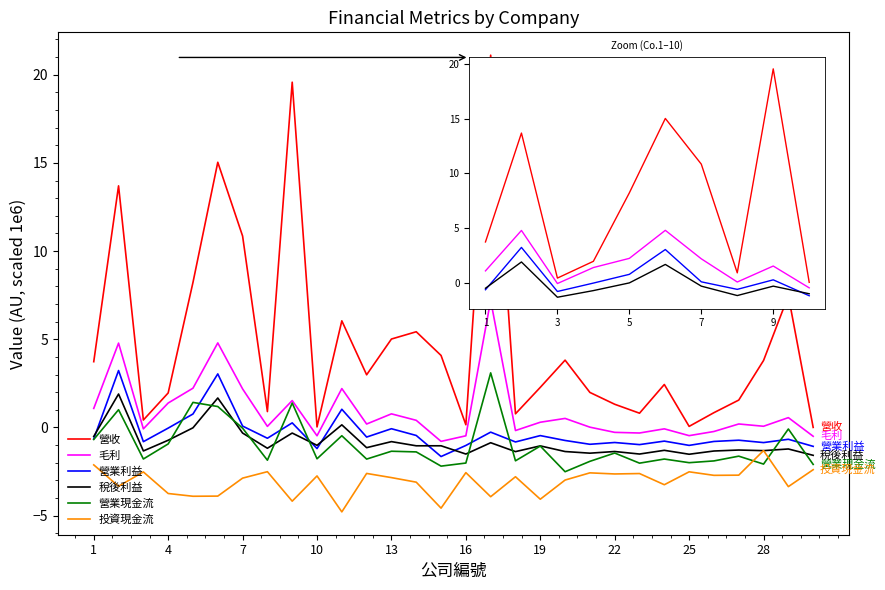

Which series has the largest total across all categories?

營收